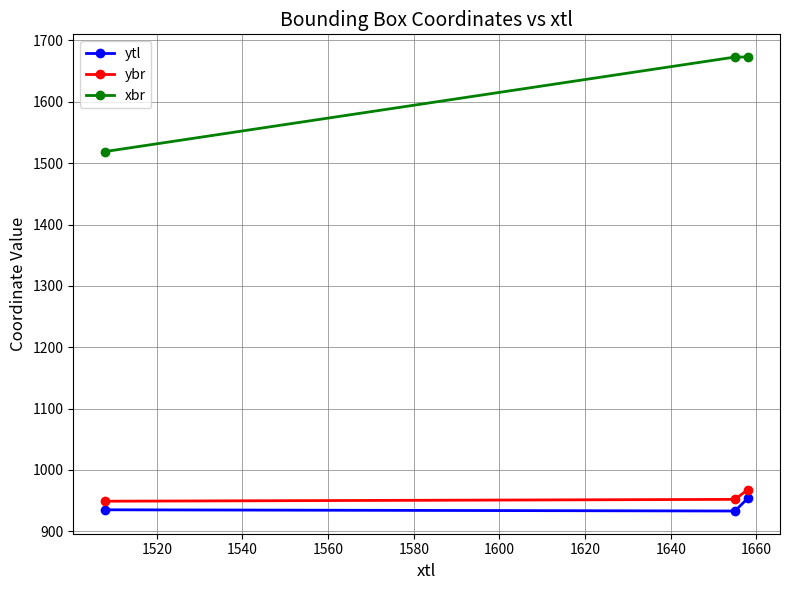

What is the value of the ybr point at the 3rd from the left?

968